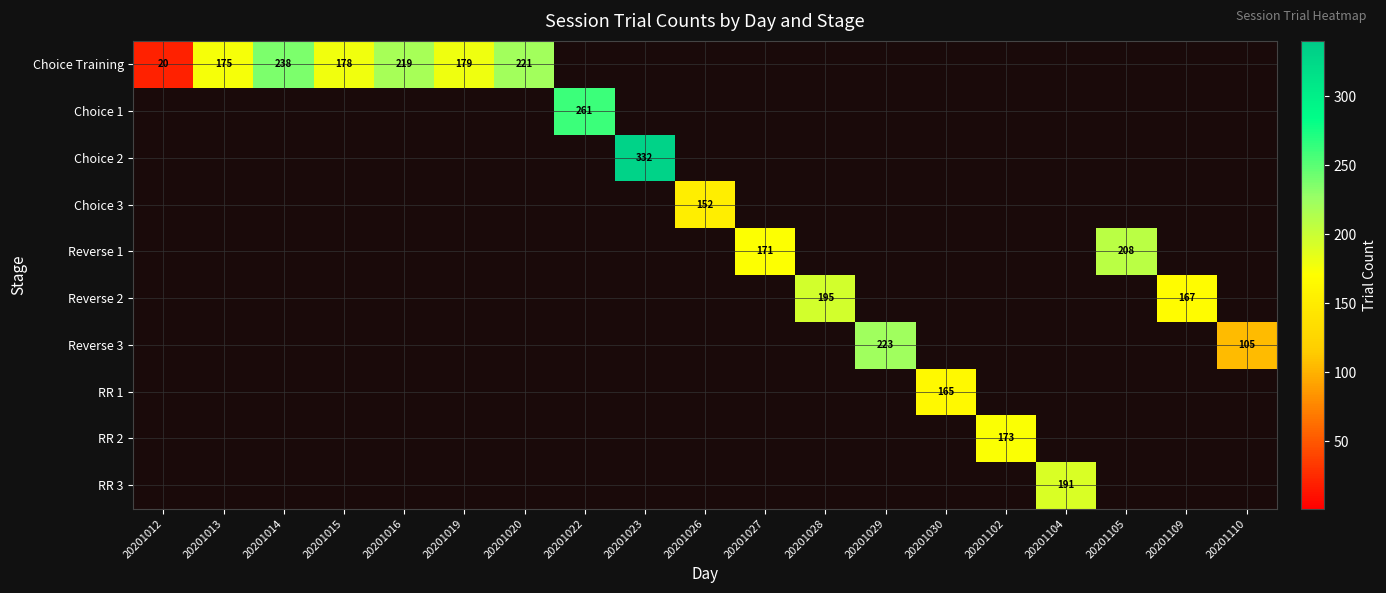

At which label does RR 2 reach its peak?

20201102